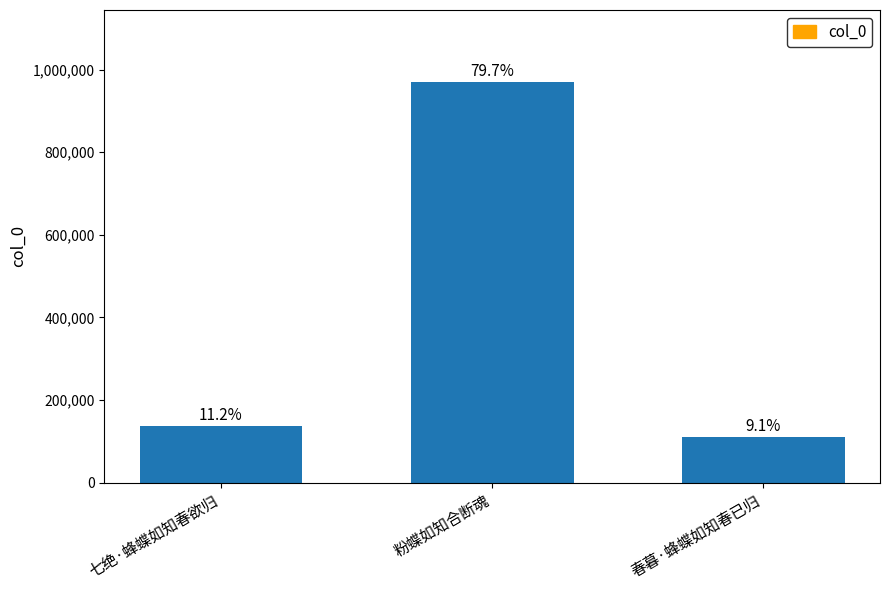

What is the difference between the values at 七绝·蜂蝶如知春欲归 and 粉蝶如知合断魂?

832980